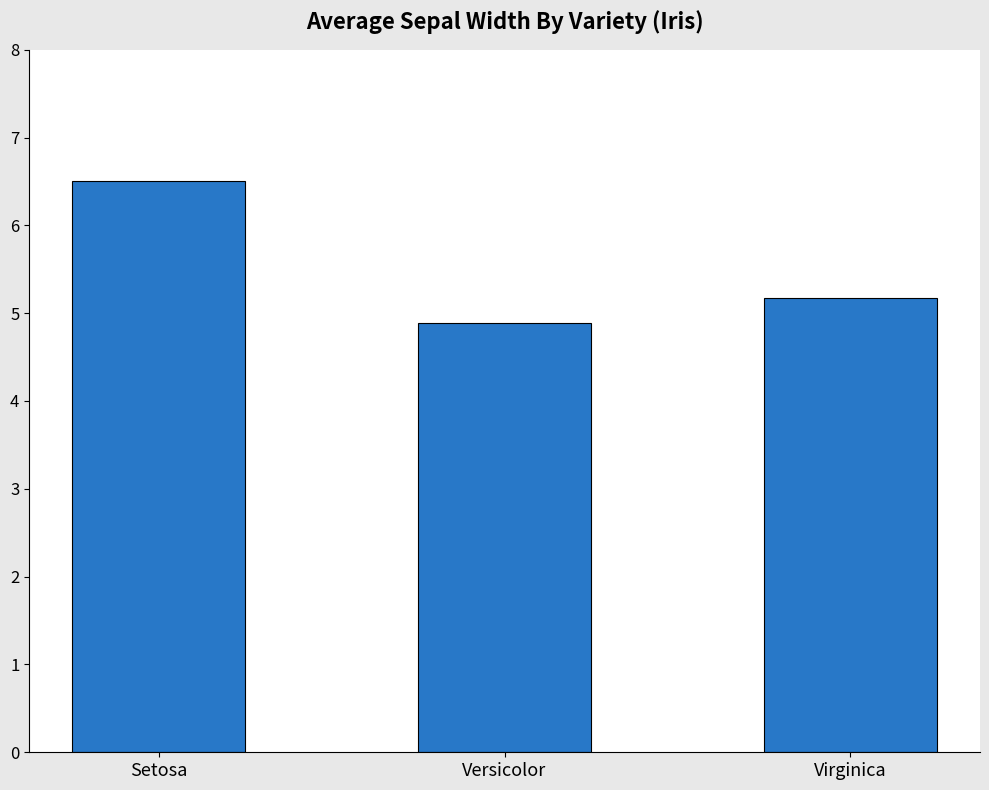

What is the change in value from Setosa to Versicolor?

-1.6